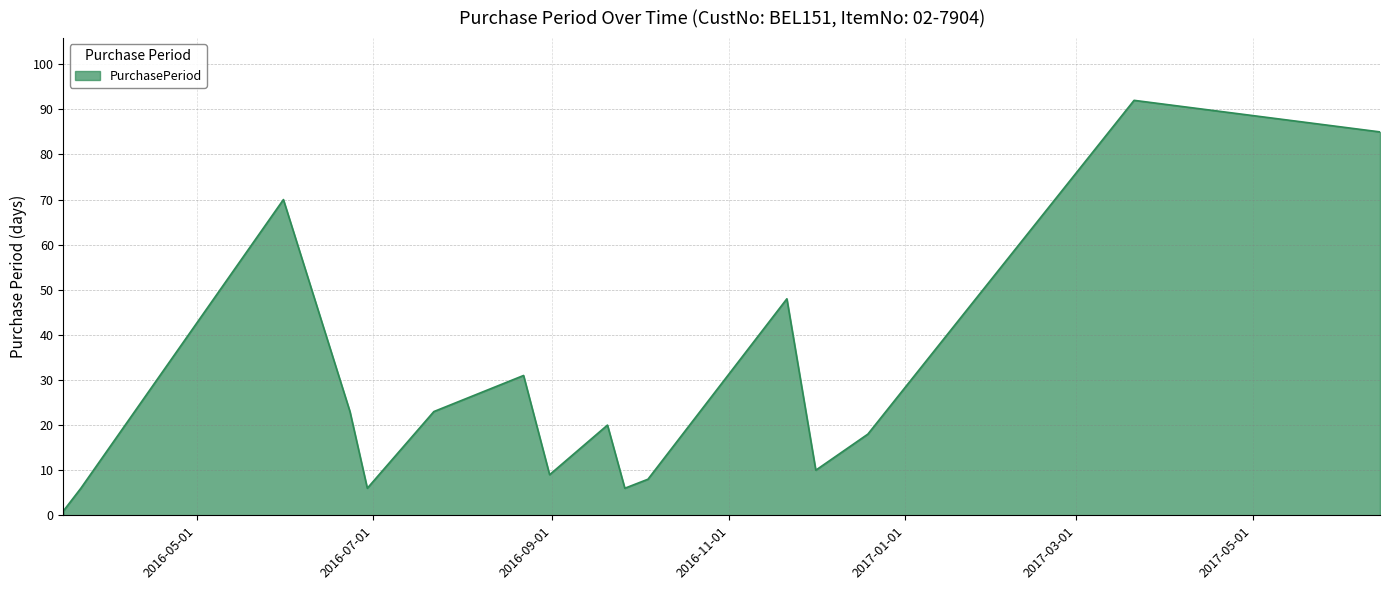

What is the maximum value shown in the chart?

92